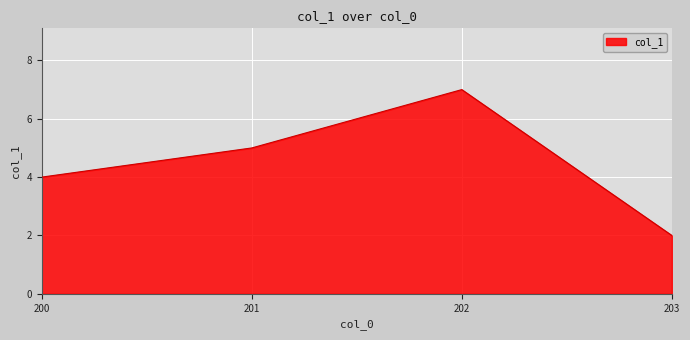

What is the minimum value shown in the chart?

2